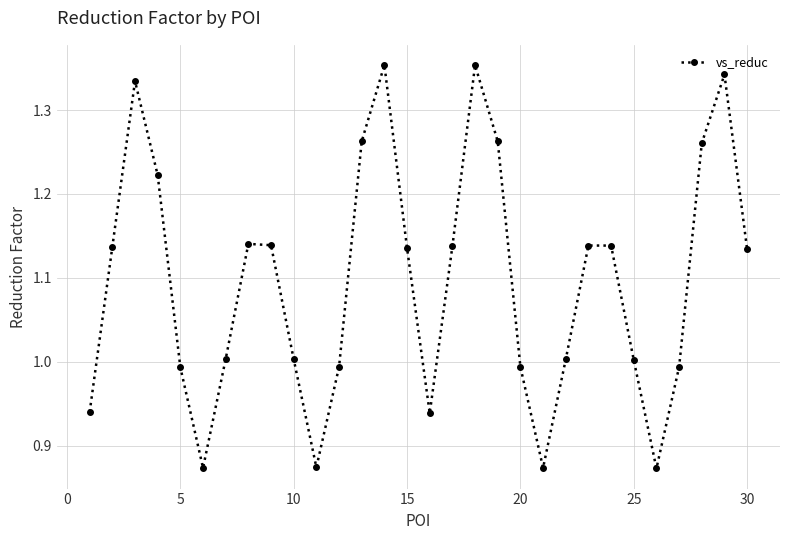

What is the sum of all values?

32.9